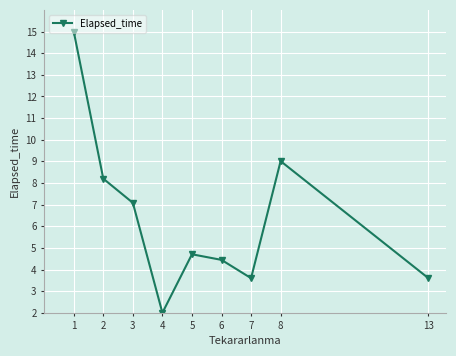

Reading left to right, what are all the values shown in this chart?

15.0	8.2	7.1	2.0	4.7	4.4	3.6	9.0	3.6